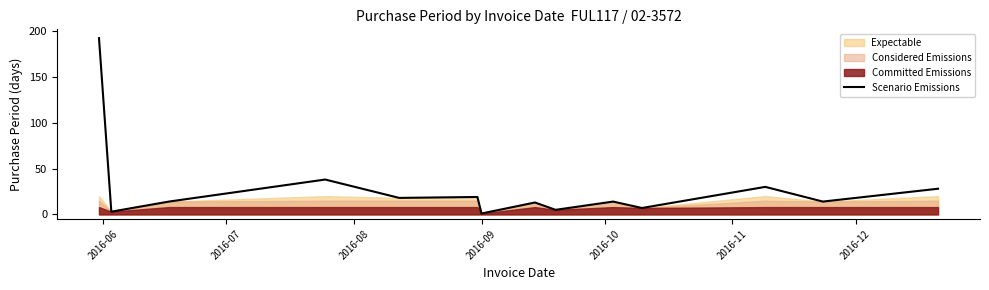

Reading left to right, extract all data points from this chart.

192	3	14	38	18	19	1	13	5	14	7	30	14	28